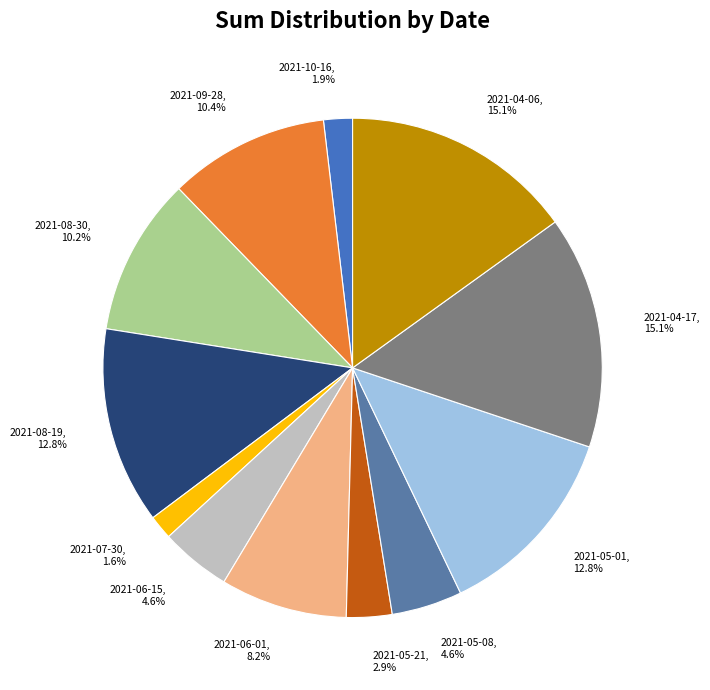

Does 2021-05-08 represent more than half of the total?

No